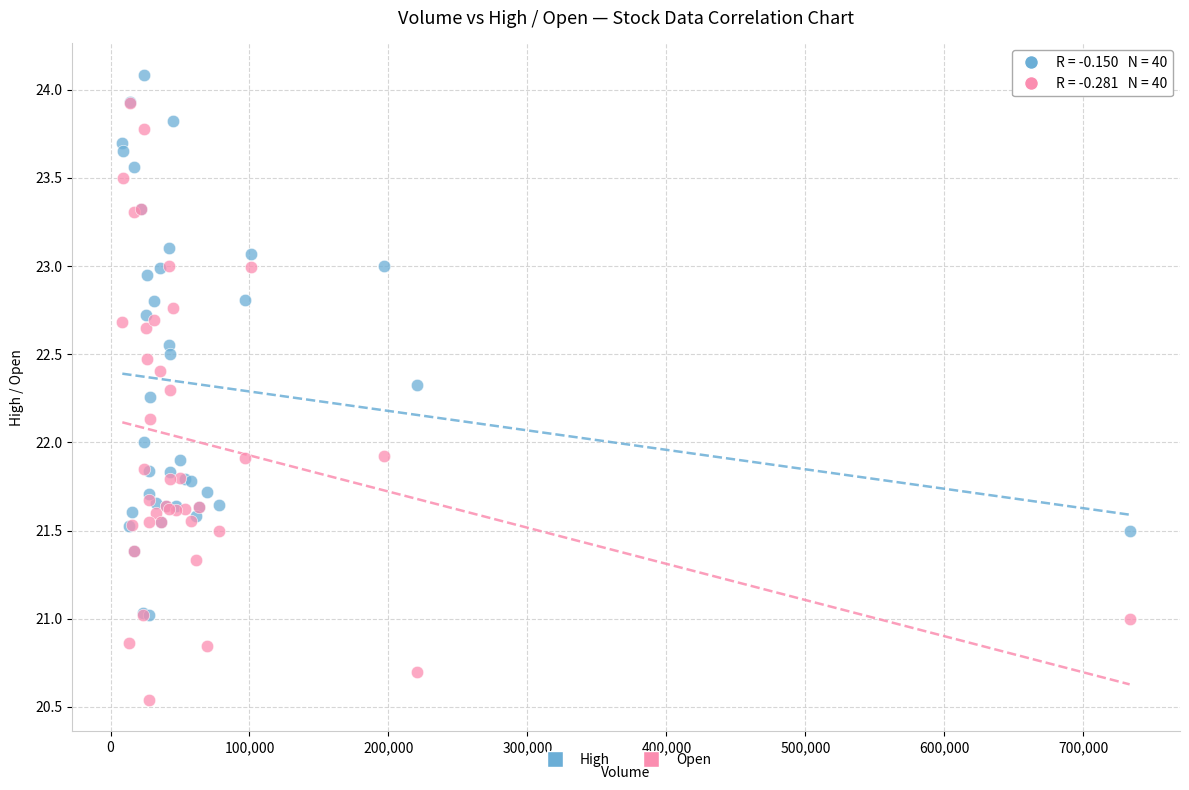

What are all the series names shown in the legend?

High, Open